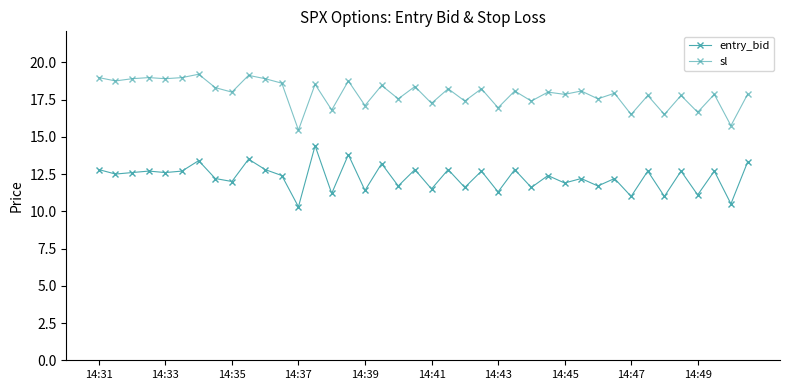

How many series are shown in this chart?

2